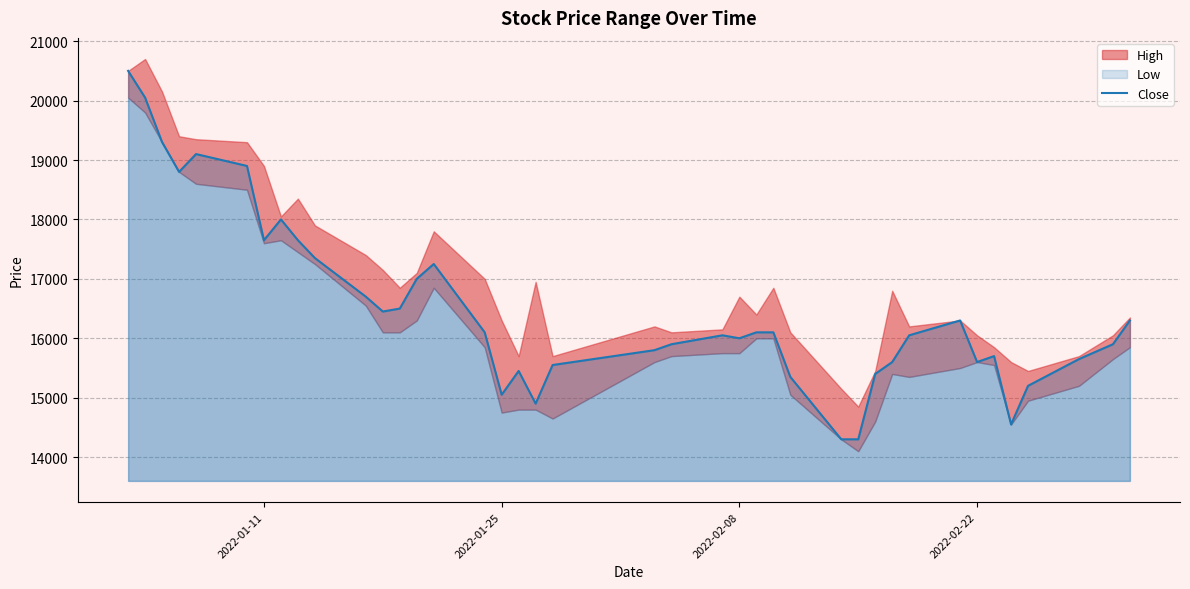

The chart shows a value of 22724 at 20. True or false?

False